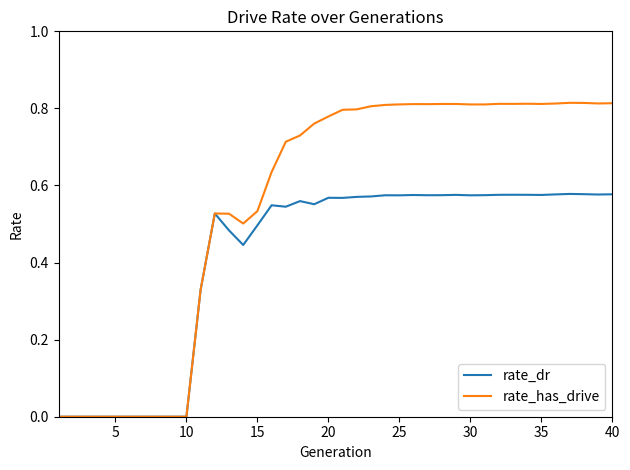

List the series in order of their peak value, highest first.

rate_has_drive, rate_dr